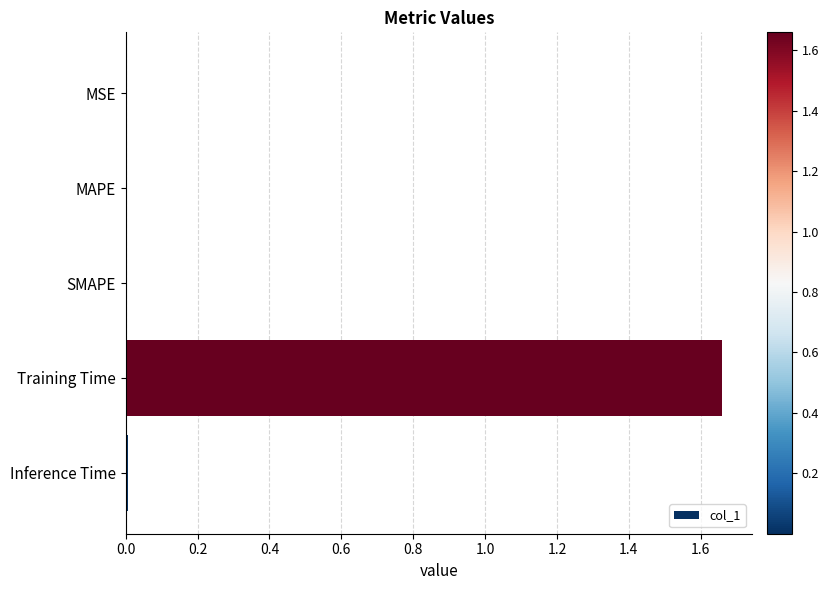

The value at Inference Time is 0.0. True or false?

True